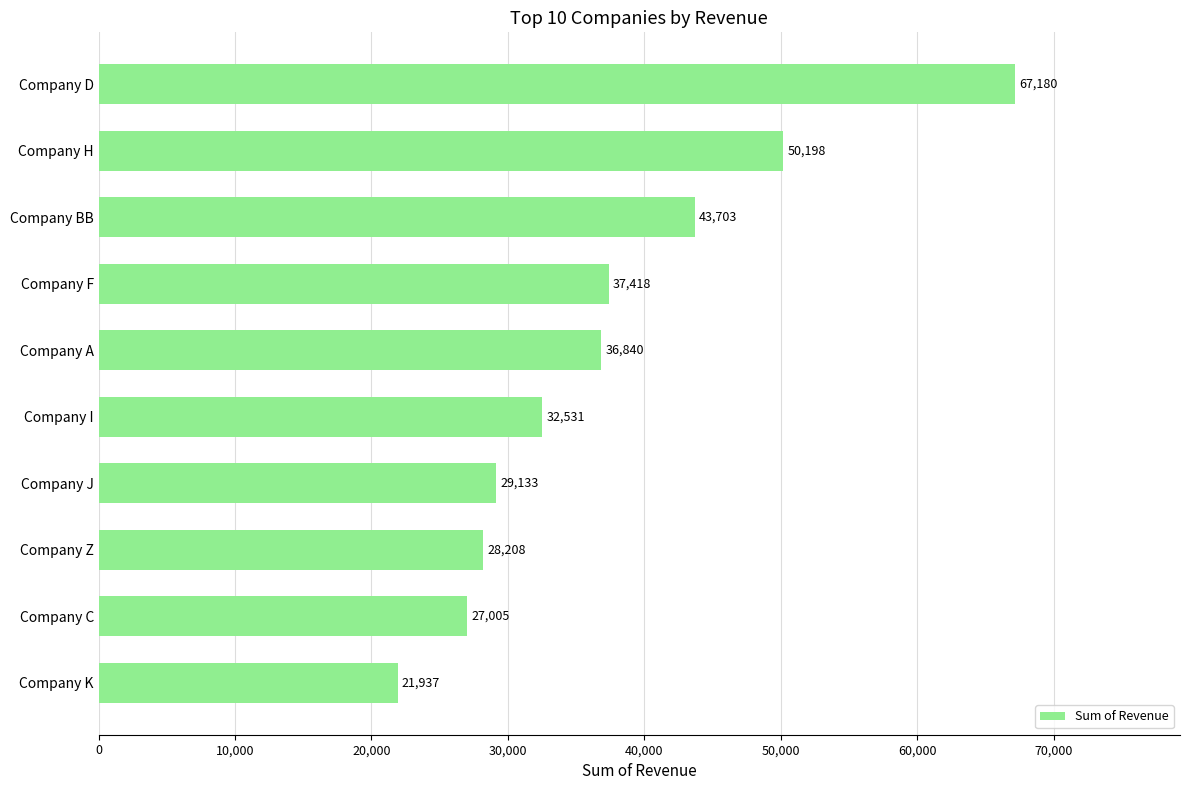

Are the bars grouped side by side (vs. stacked)?

No